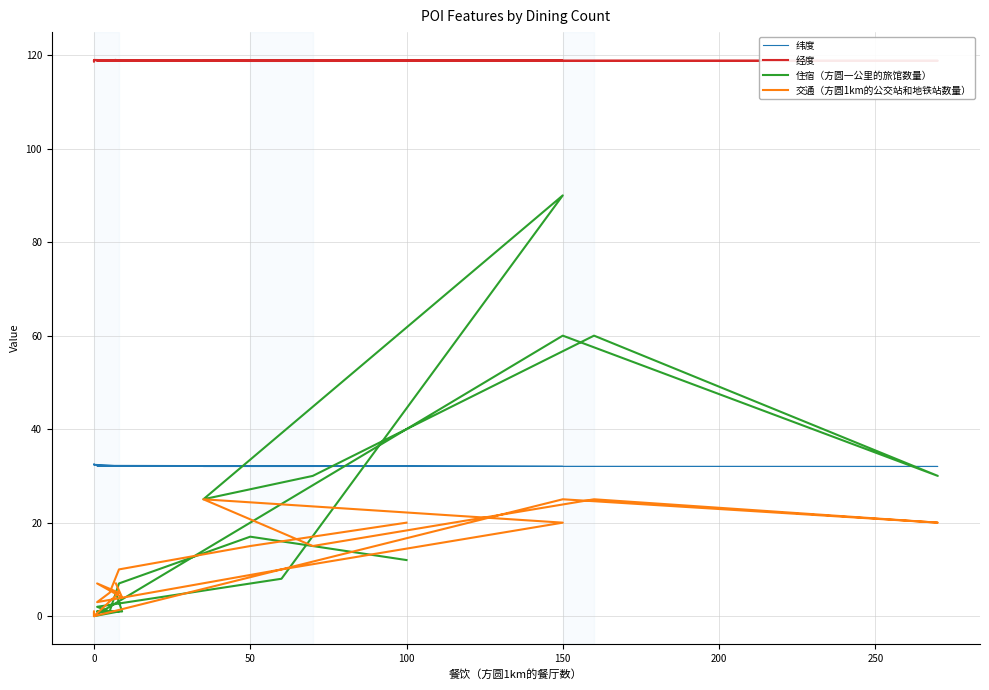

At how many categories does at least one series exceed 57?

20